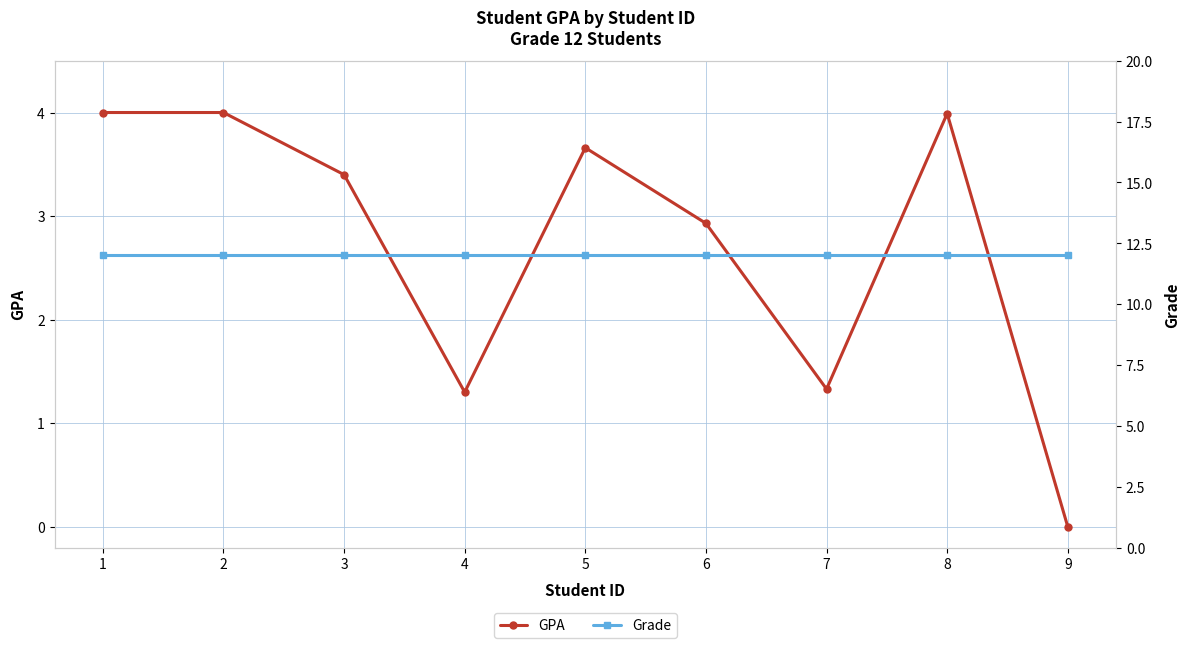

What is the spread (max minus min) of values at 8?

8.0